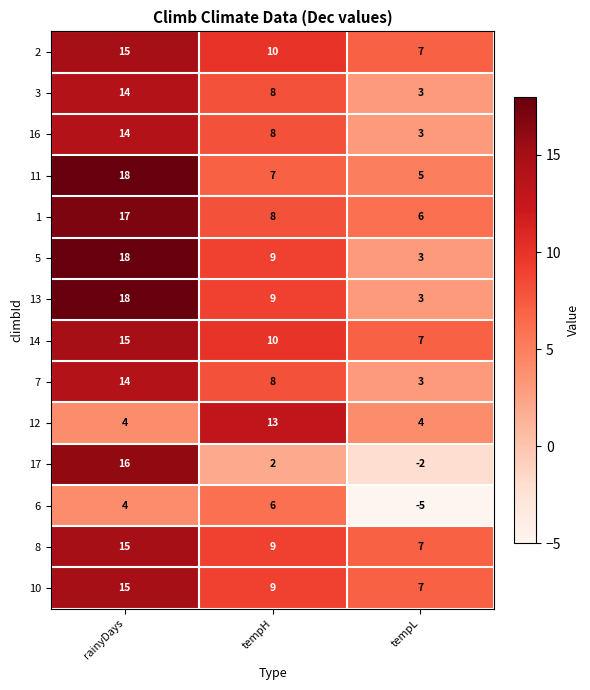

Which series has the widest spread of values?

17